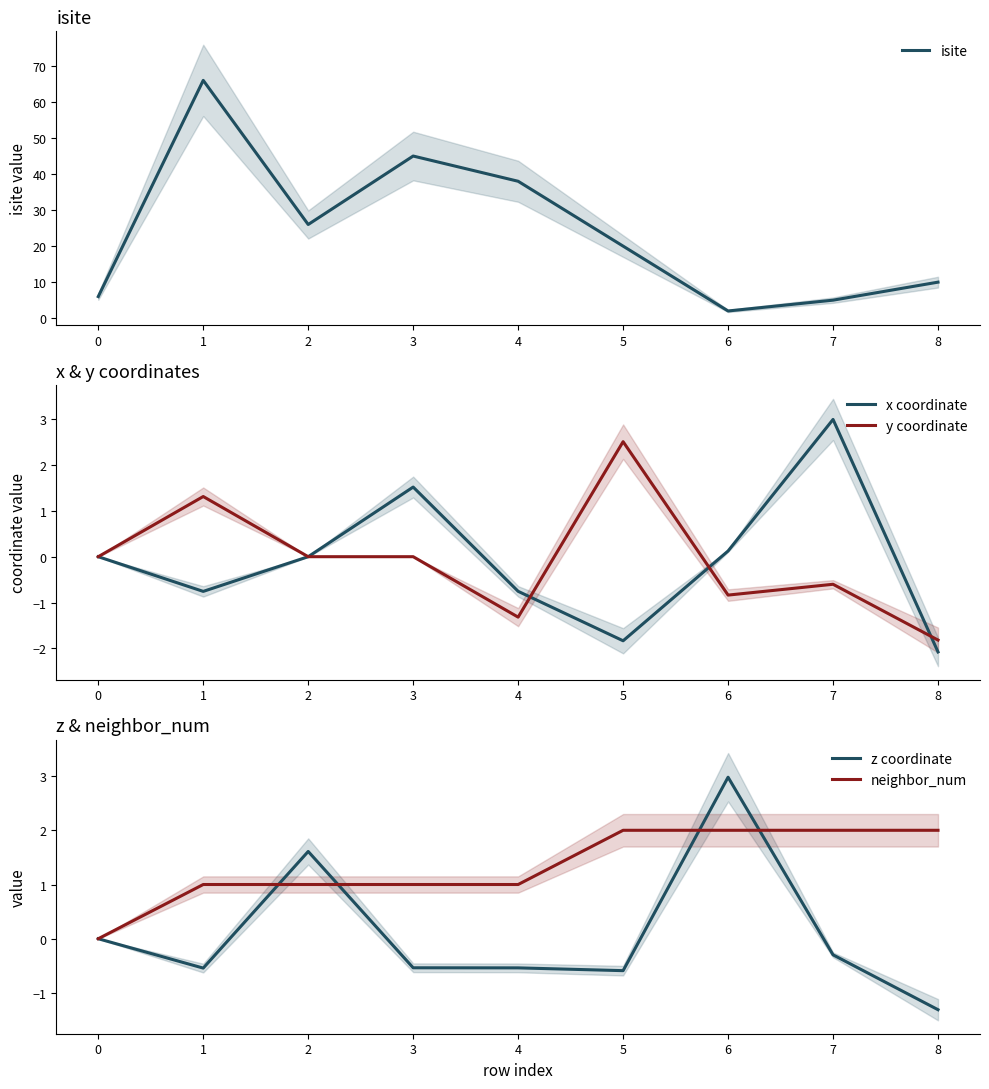

How many data points in isite are above 20?

4